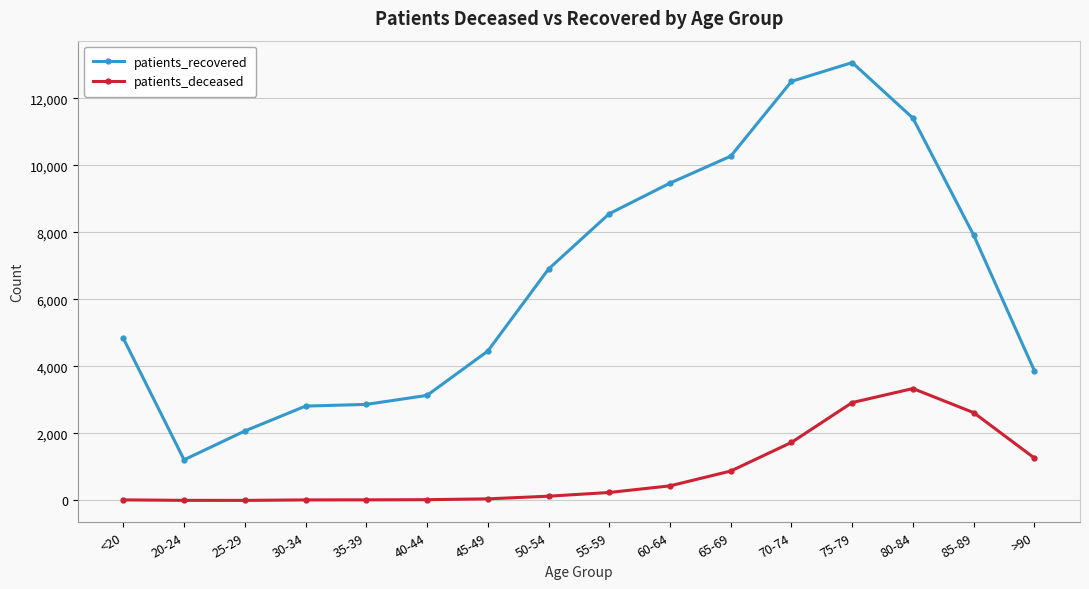

At which category is the sum across all series the highest?

75-79